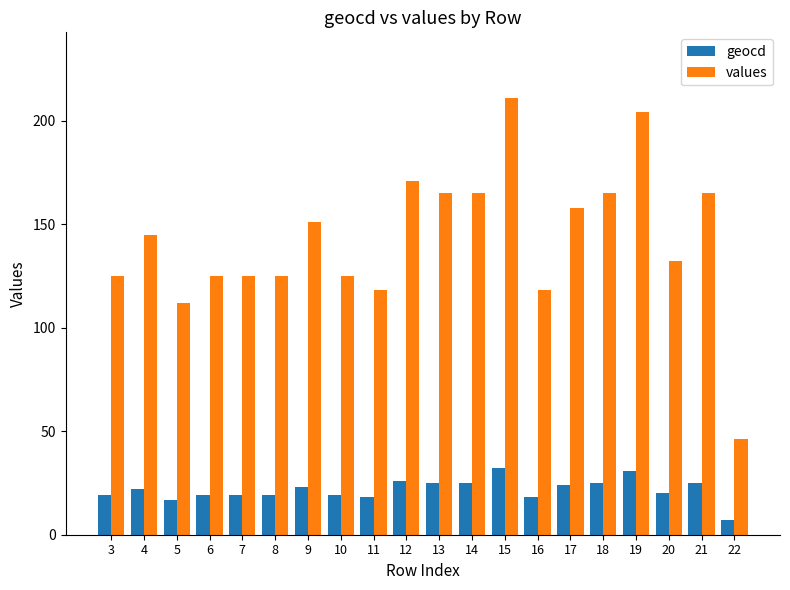

Reading left to right, what are all the values shown in this chart?

geocd: 3=19	4=22	5=17	6=19	7=19	8=19	9=23	10=19	11=18	12=26	13=25	14=25	15=32	16=18	17=24	18=25	19=31	20=20	21=25	22=7
values: 3=125	4=145	5=112	6=125	7=125	8=125	9=151	10=125	11=118	12=171	13=165	14=165	15=211	16=118	17=158	18=165	19=204	20=132	21=165	22=46